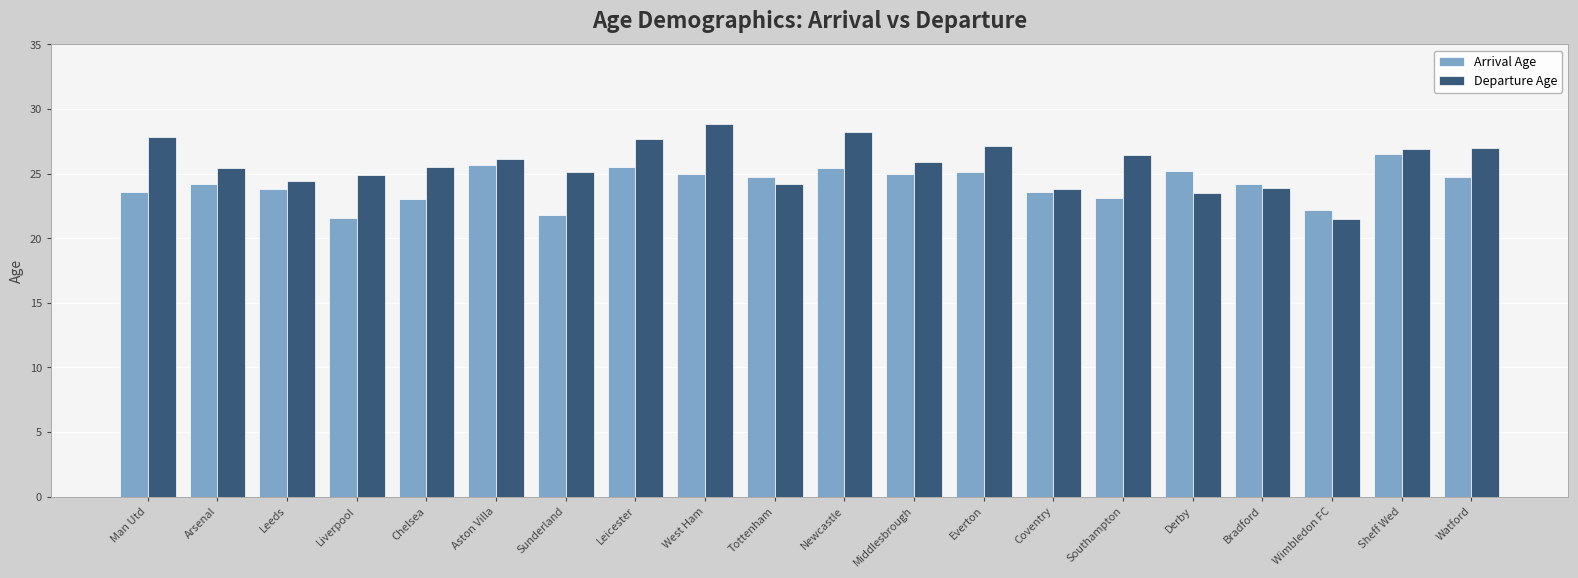

At how many categories does at least one series exceed 28?

2